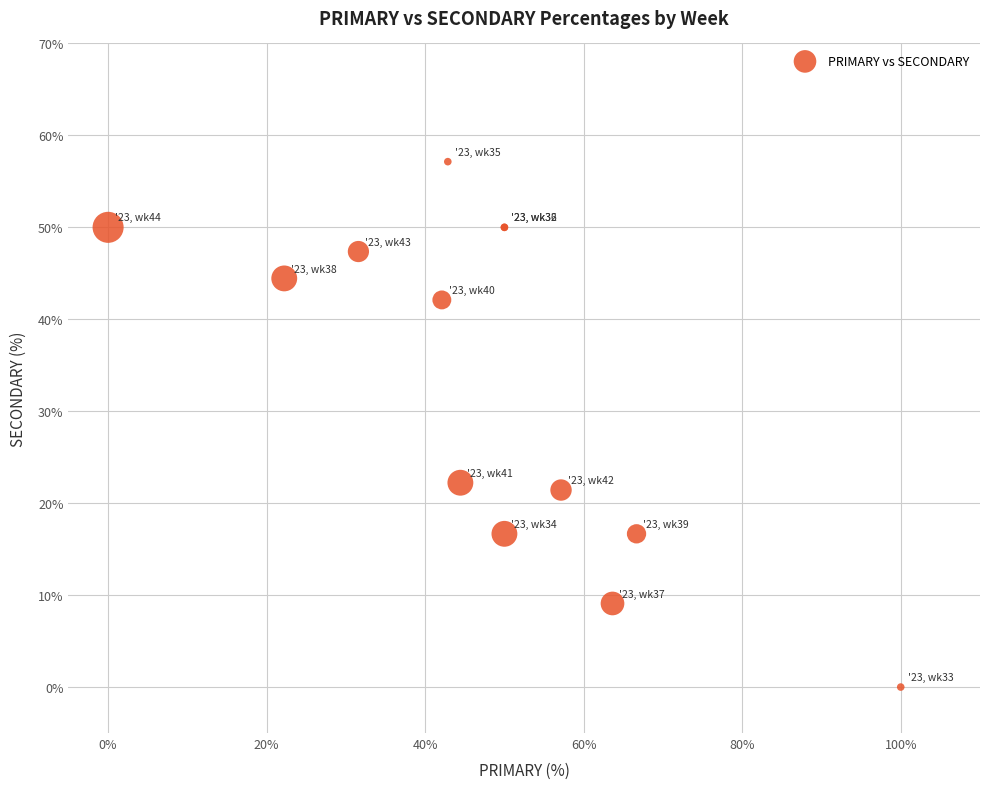

What Y value in the scatter plot is closest to 28?

22.2